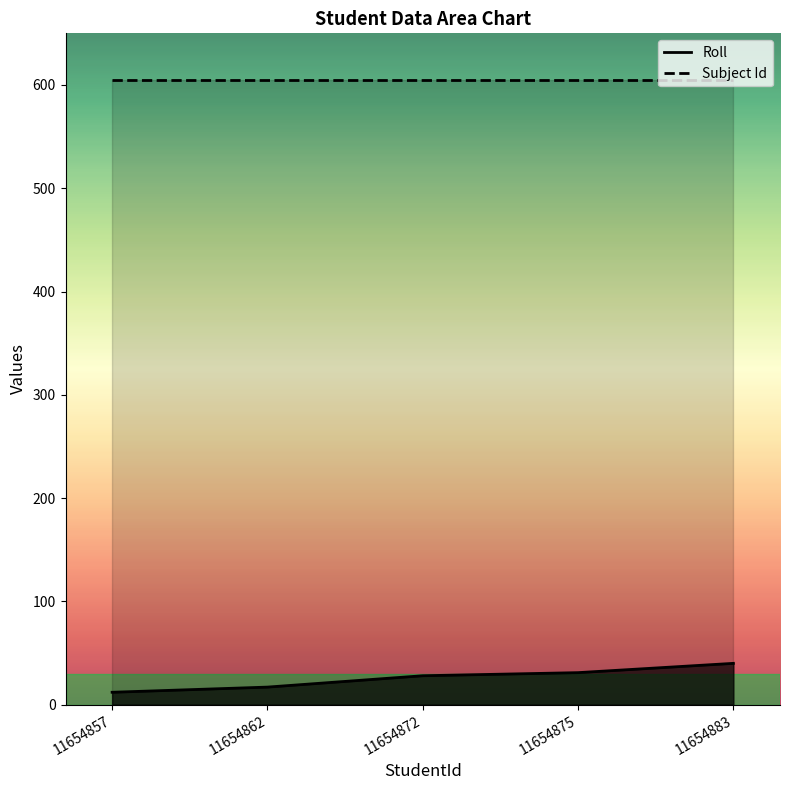

Rank the categories by value from lowest to highest.

11654857, 11654862, 11654872, 11654875, 11654883